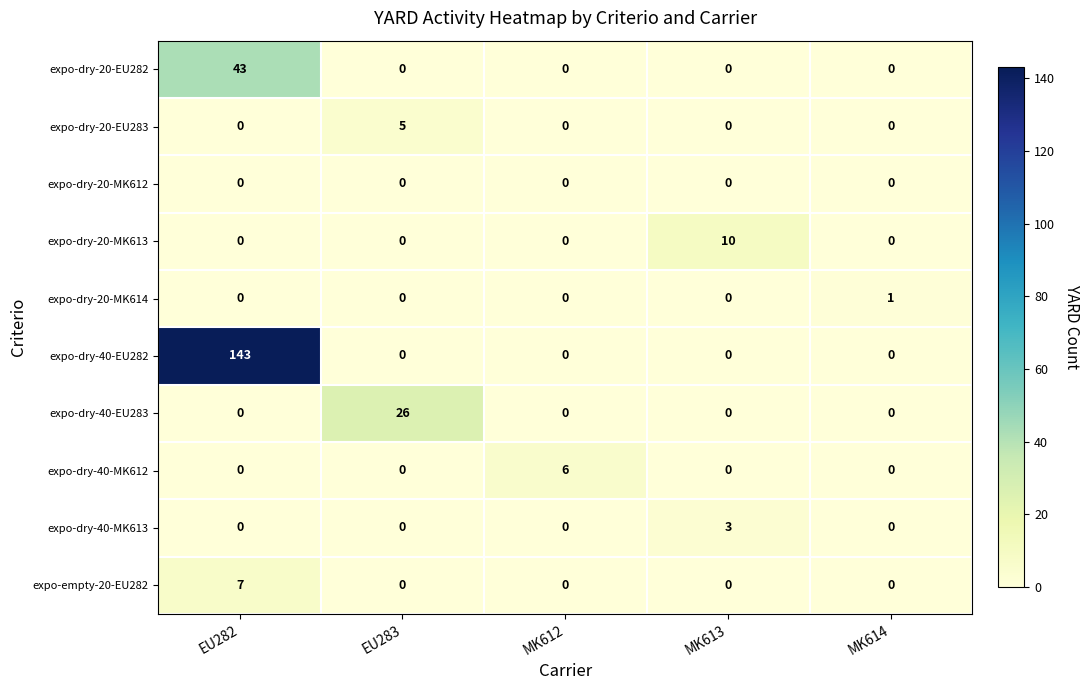

The value of expo-empty-20-EU282 at MK612 is -3. True or false?

False